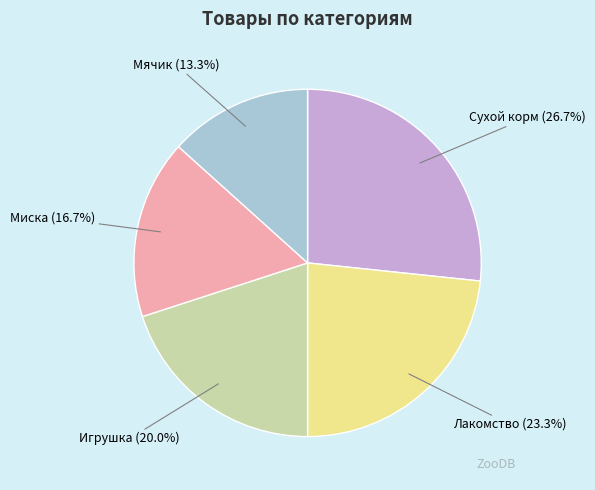

Rank the categories by value from highest to lowest.

Сухой корм, Лакомство, Игрушка, Миска, Мячик